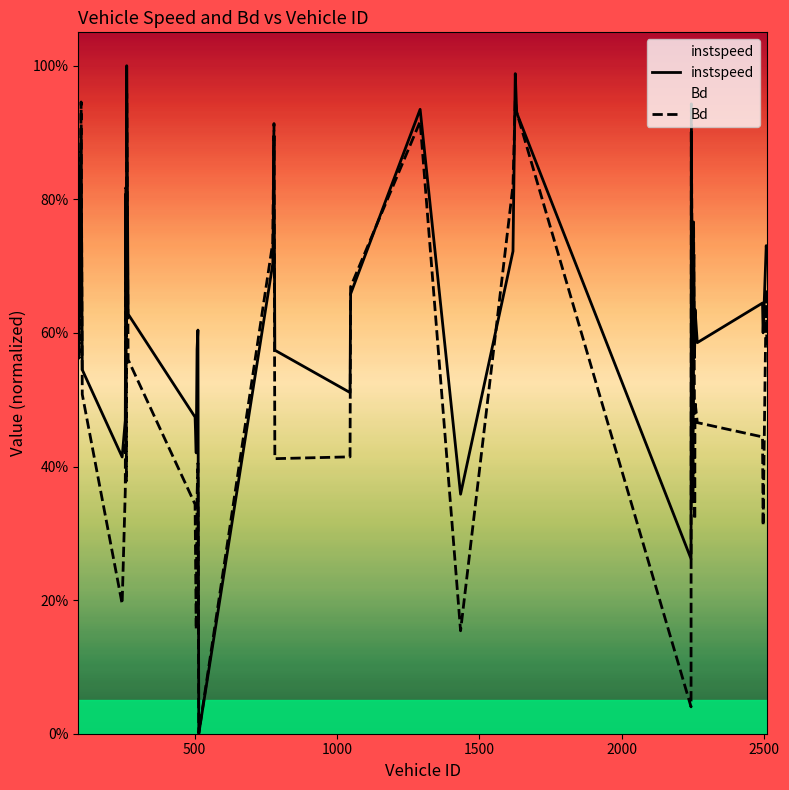

What are all the series names shown in the legend?

instspeed, Bd